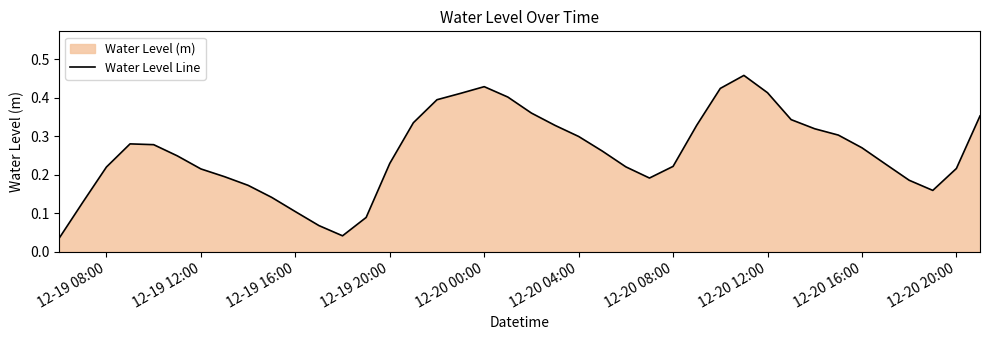

What is the difference between the maximum and minimum values?

0.4